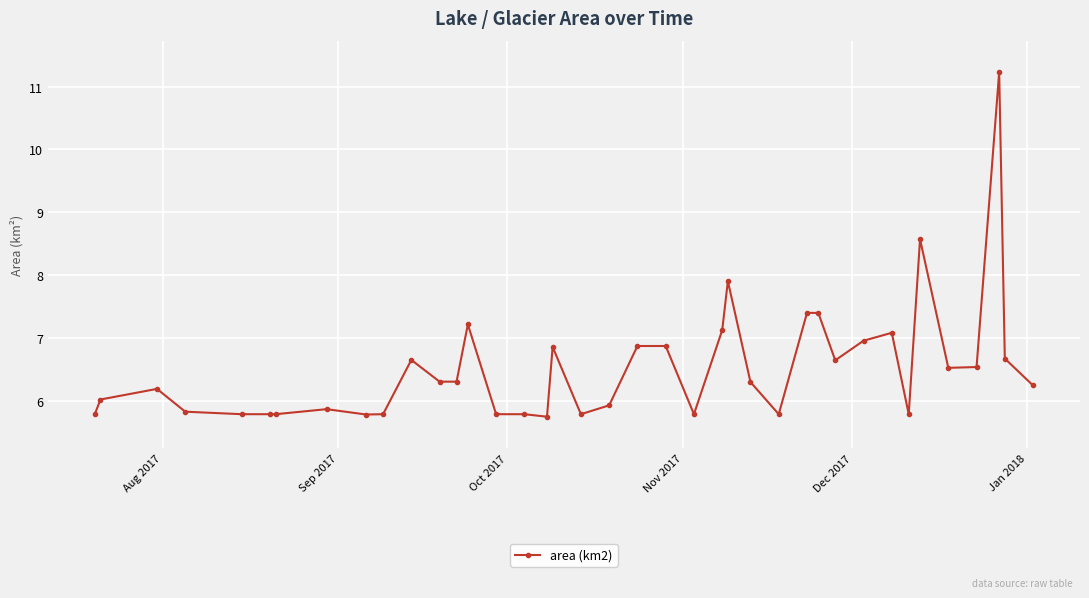

What is the smallest value displayed?

5.7